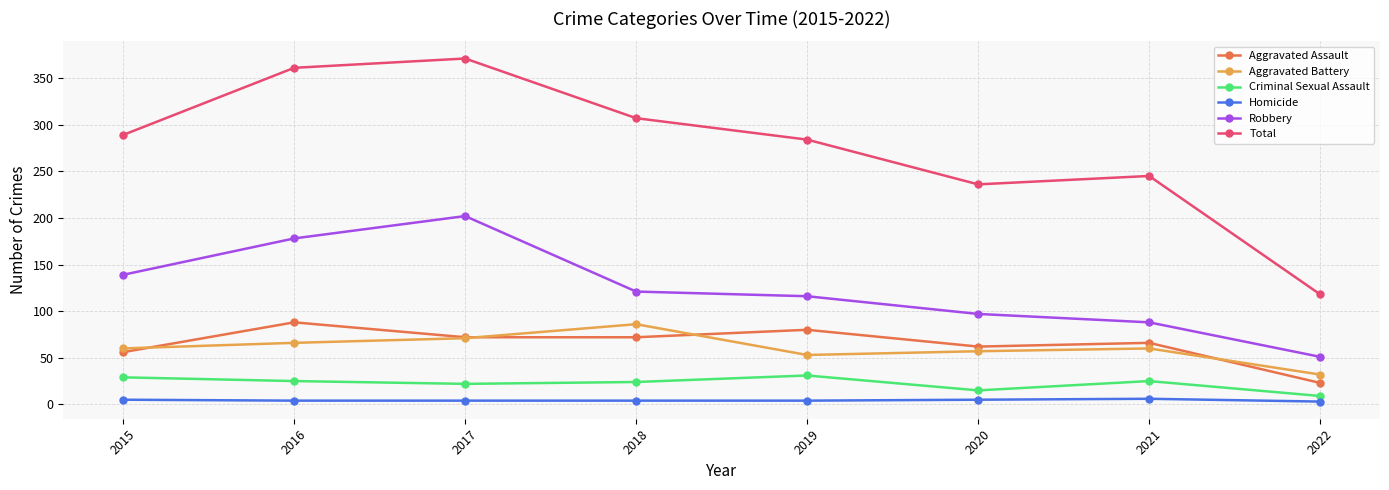

The Aggravated Assault series shows 25 at 2018. True or false?

False